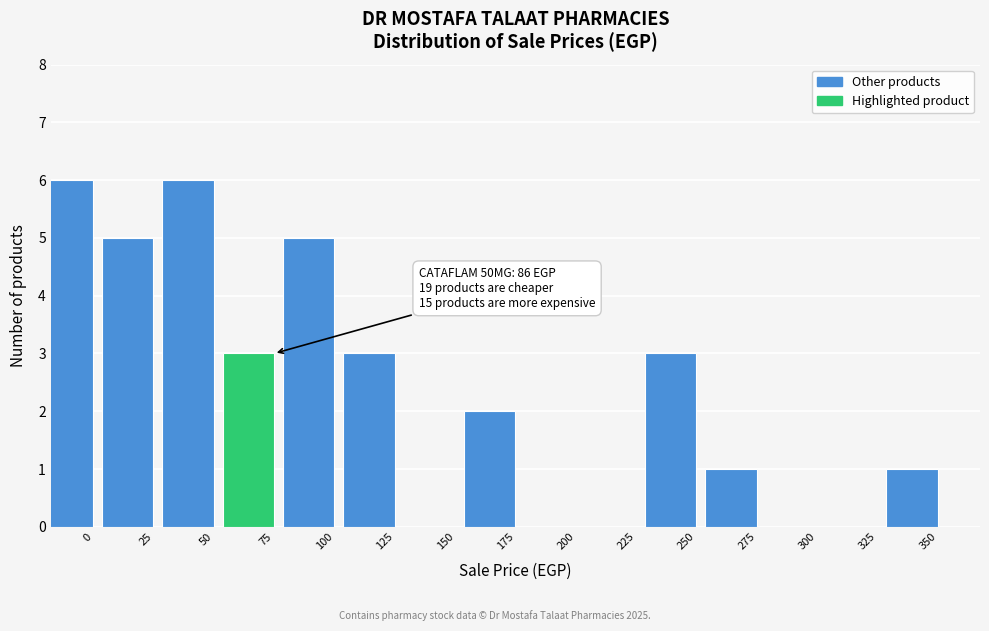

Reading left to right, extract all data points from this chart.

0=6	25=5	50=6	75=3	100=5	125=3	150=0	175=2	200=0	225=0	250=3	275=1	300=0	325=0	350=1